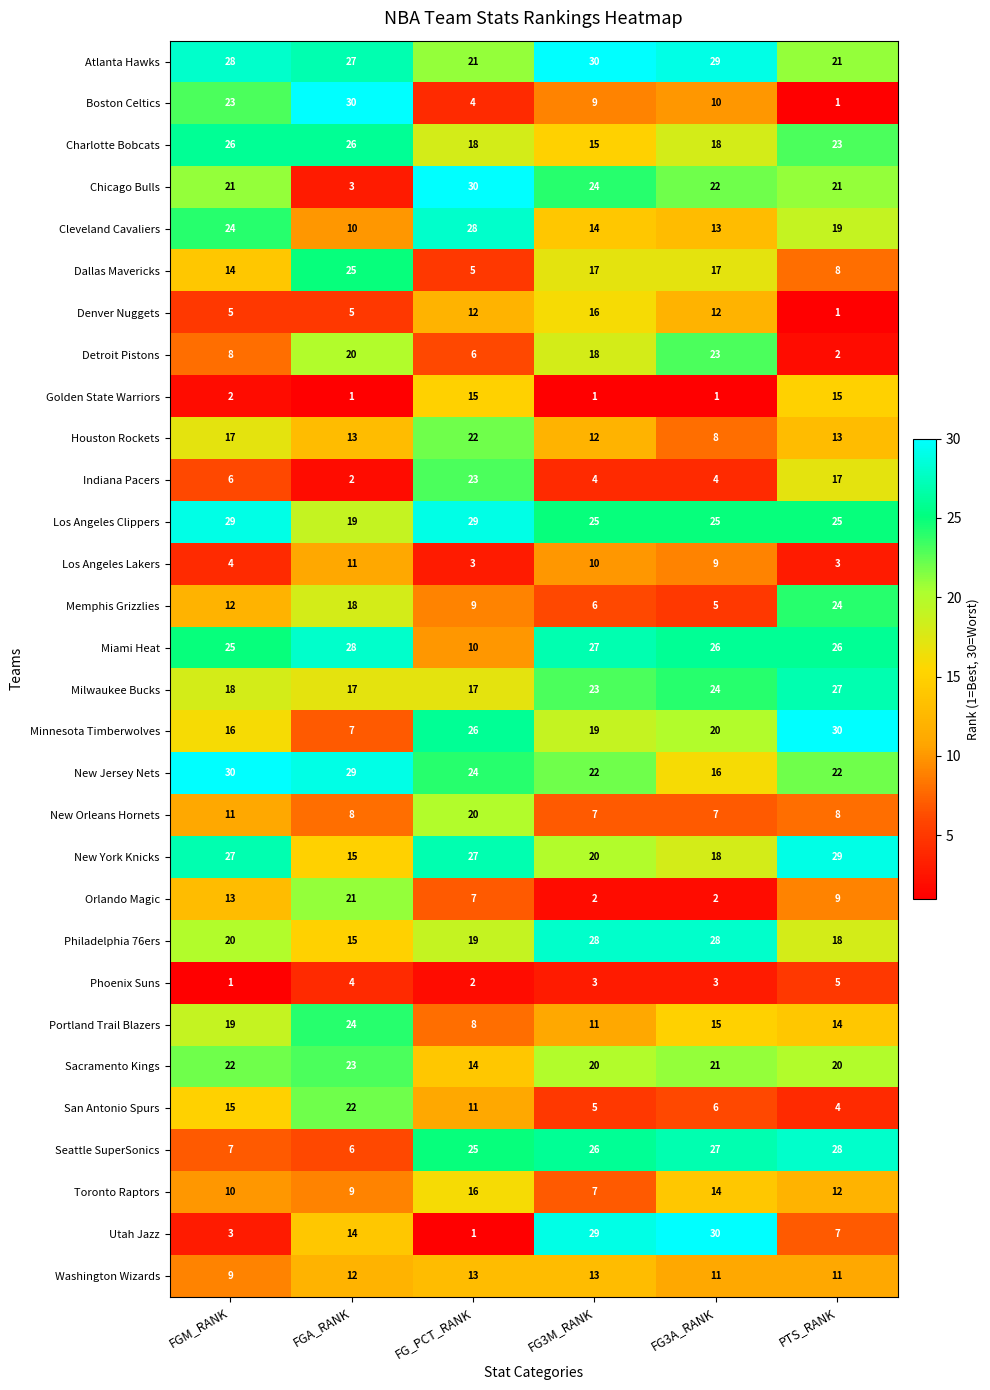

What is the highest value of the Detroit Pistons series?

23